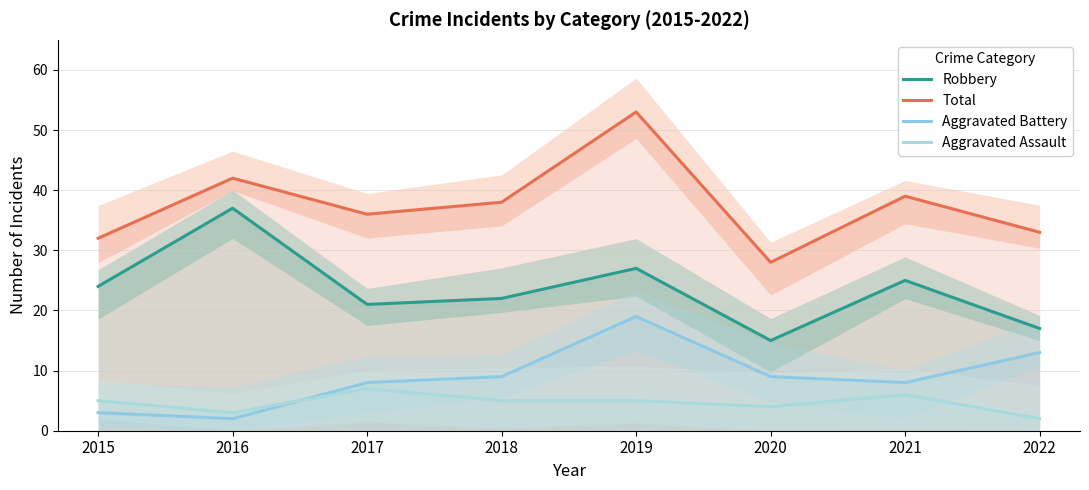

What is the difference between the maximum and second lowest values in the Total series?

21